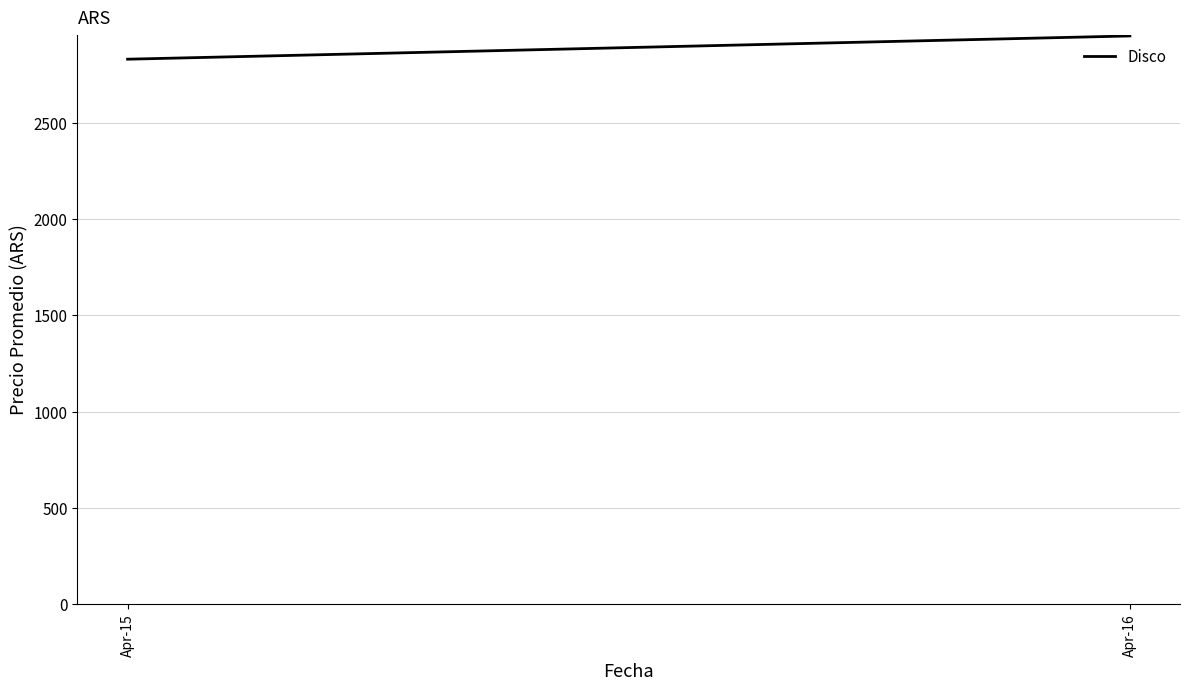

What is the difference between the maximum and minimum values?

120.9